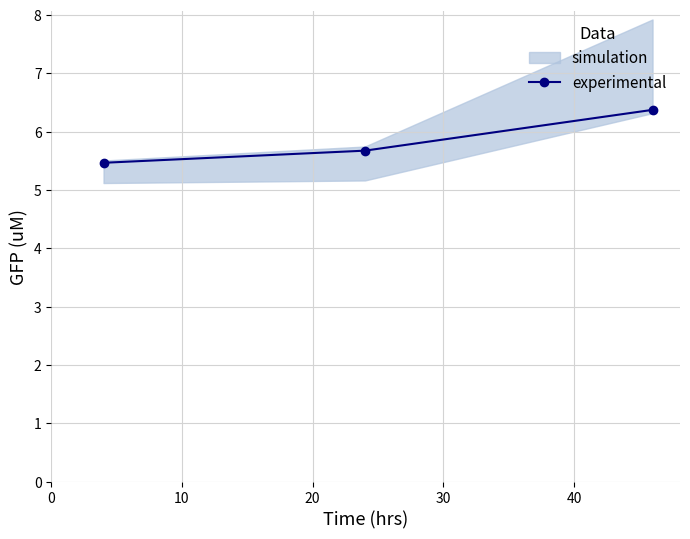

Reading left to right, what are all the values shown in this chart?

5.5	5.7	6.4